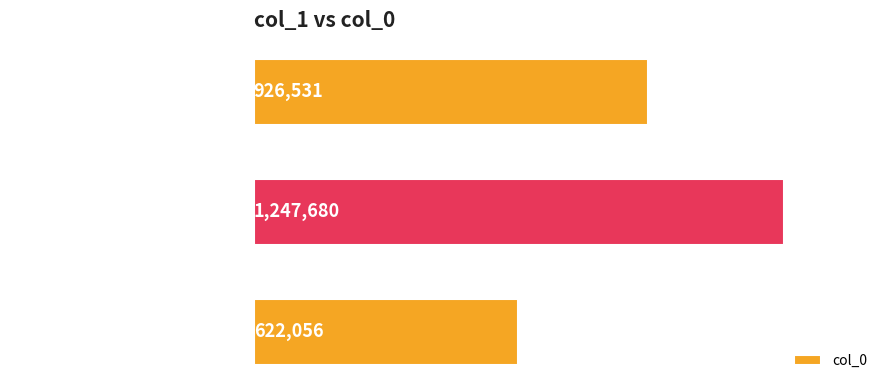

How many values are between 622056 and 1247680?

3